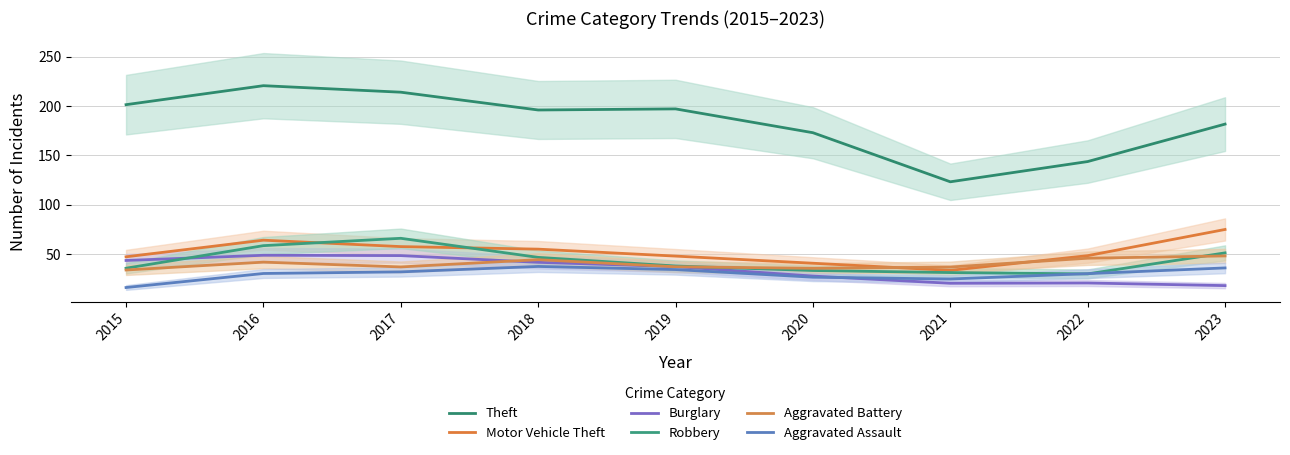

What is the total value across all series at 2020?

336.0